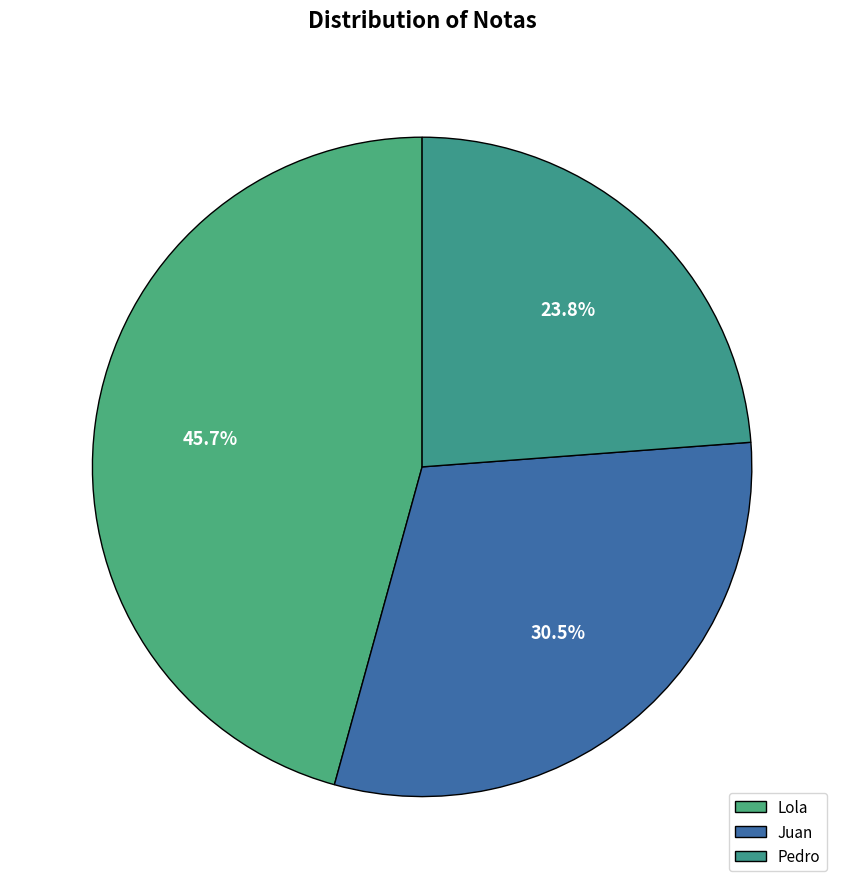

Is the sum of Lola and Juan greater than half?

Yes